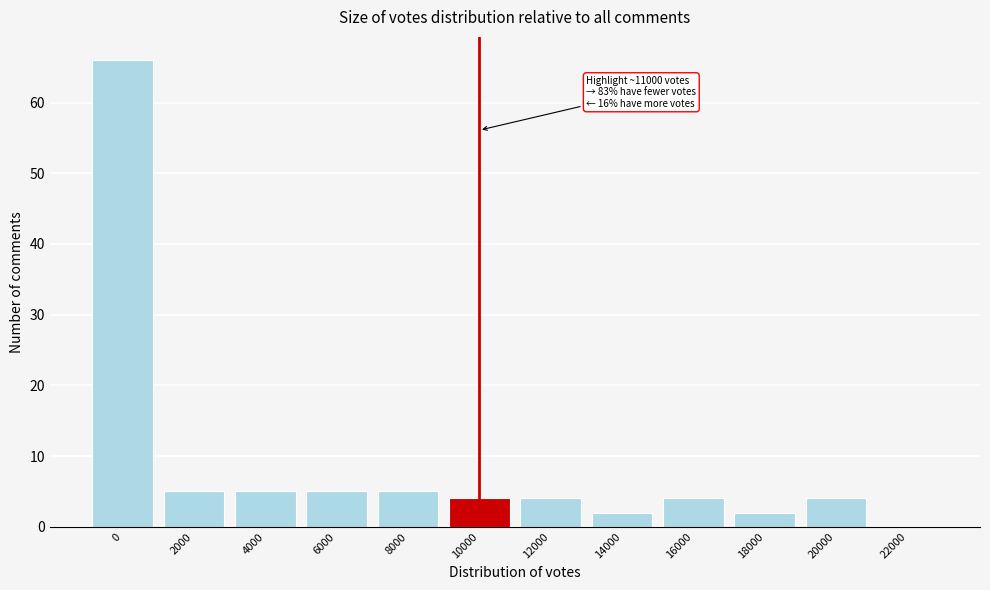

Reading right to left, what are all the values shown in this chart?

22000=0	20000=4	18000=2	16000=4	14000=2	12000=4	10000=4	8000=5	6000=5	4000=5	2000=5	0=66